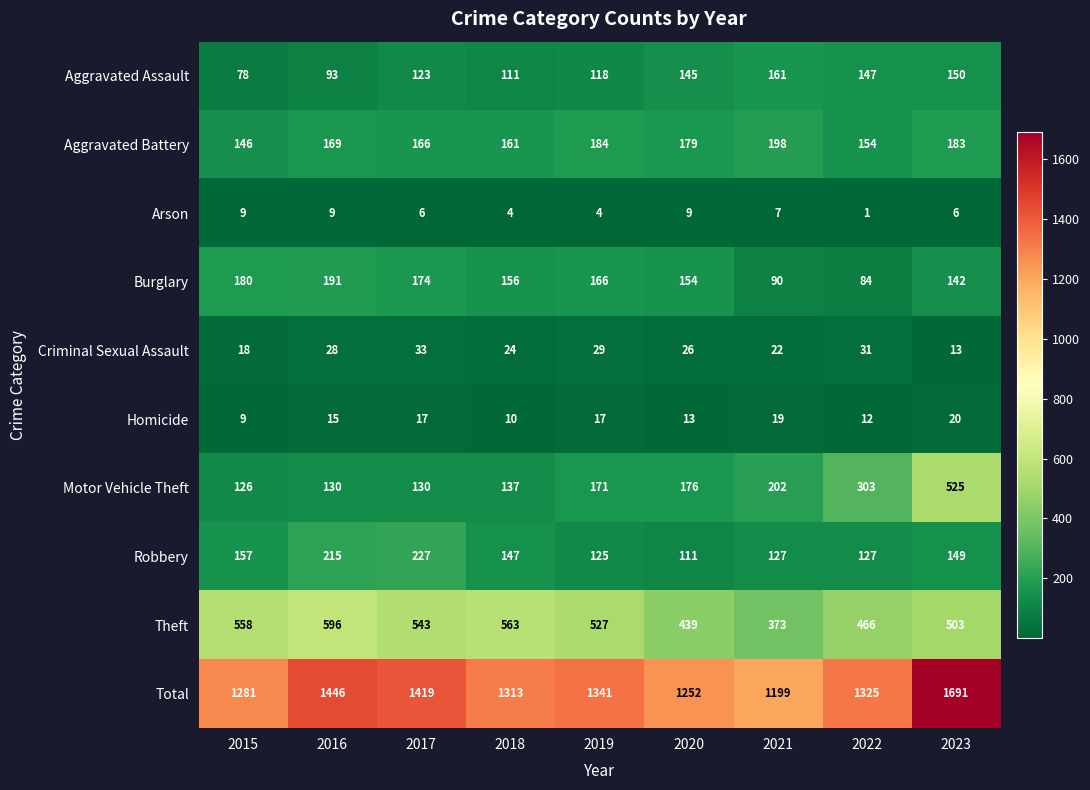

The Total series shows 1691 at 2023. True or false?

True